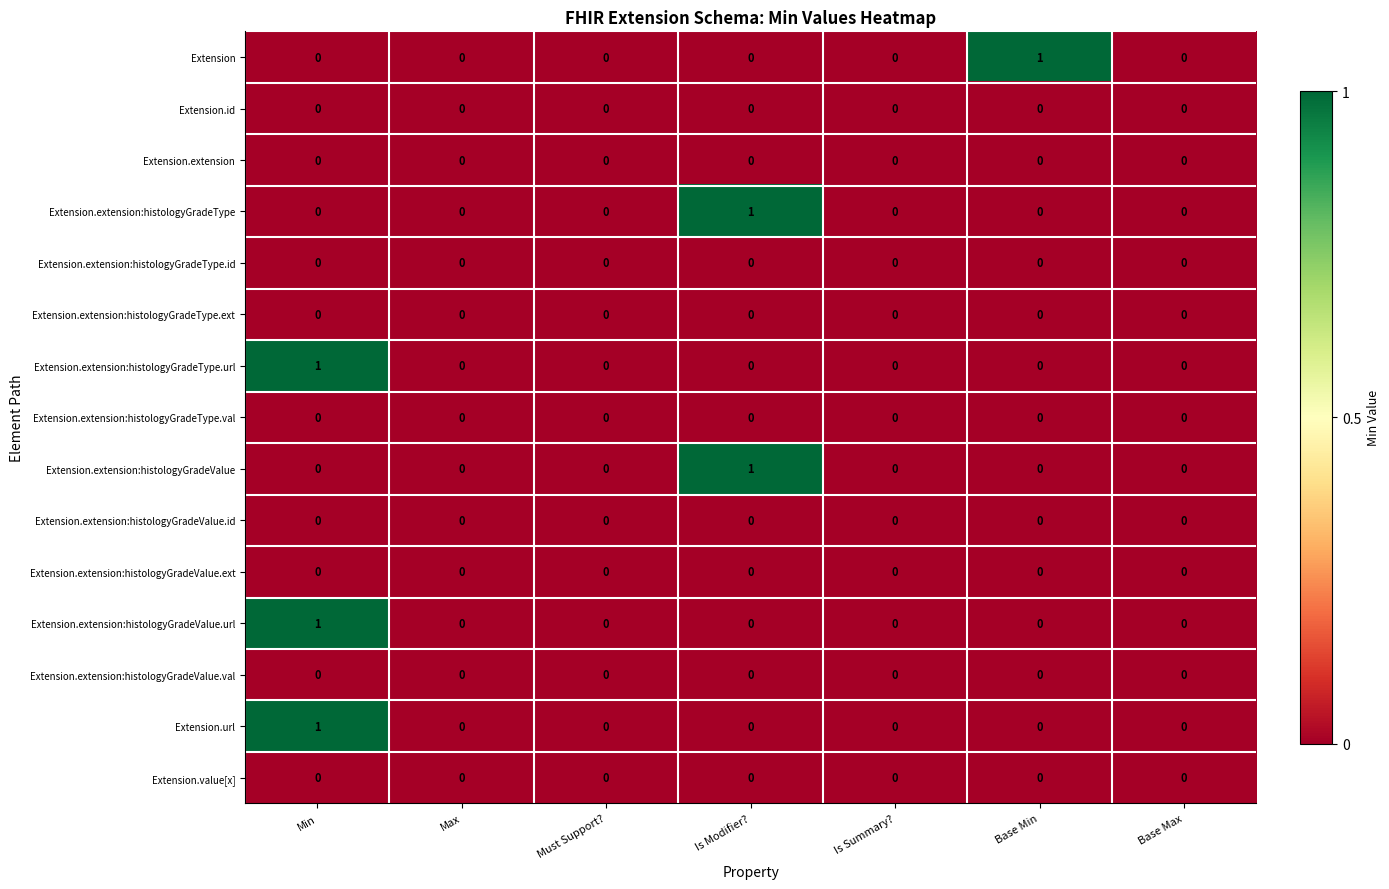

Is it true that Extension.extension:histologyGradeType.id equals 0 at Is Summary??

True